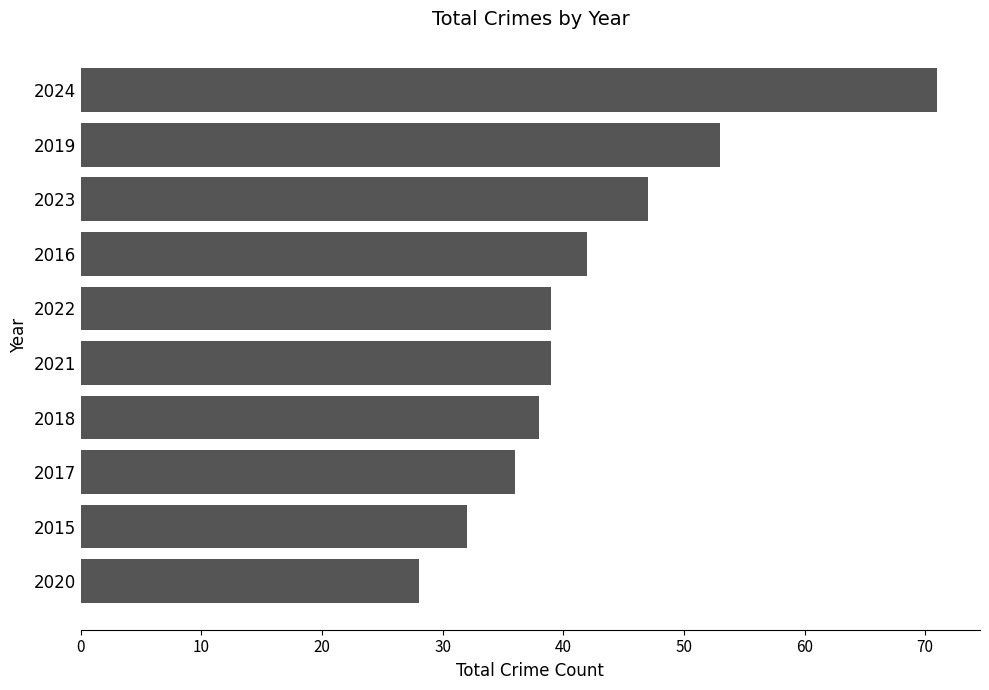

What is the ratio of the value at 2019 to the value at 2023?

1.1